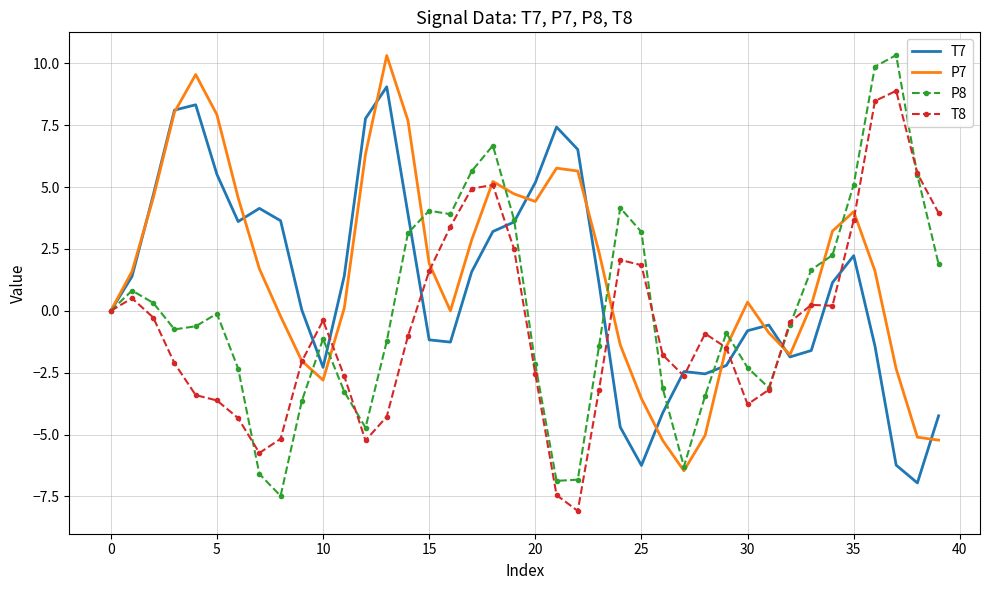

Which series has the widest spread of values?

P8